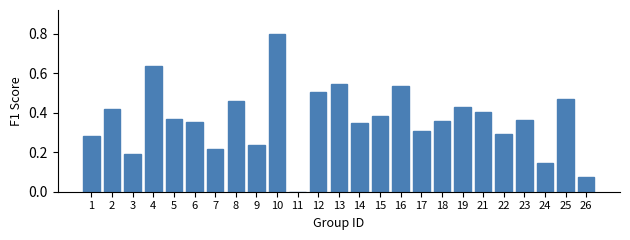

At which category does the chart reach its peak across all series?

10